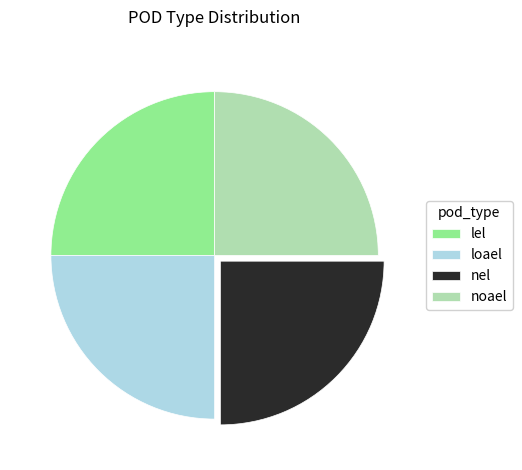

How many segments does this pie chart have?

4